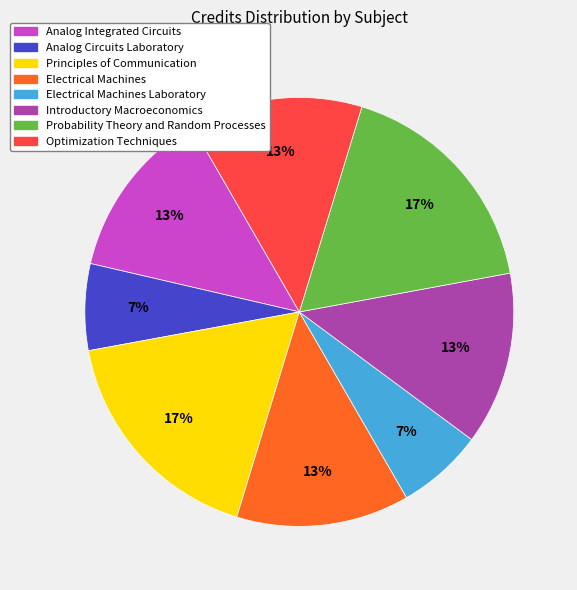

Is there a majority slice in this chart?

No